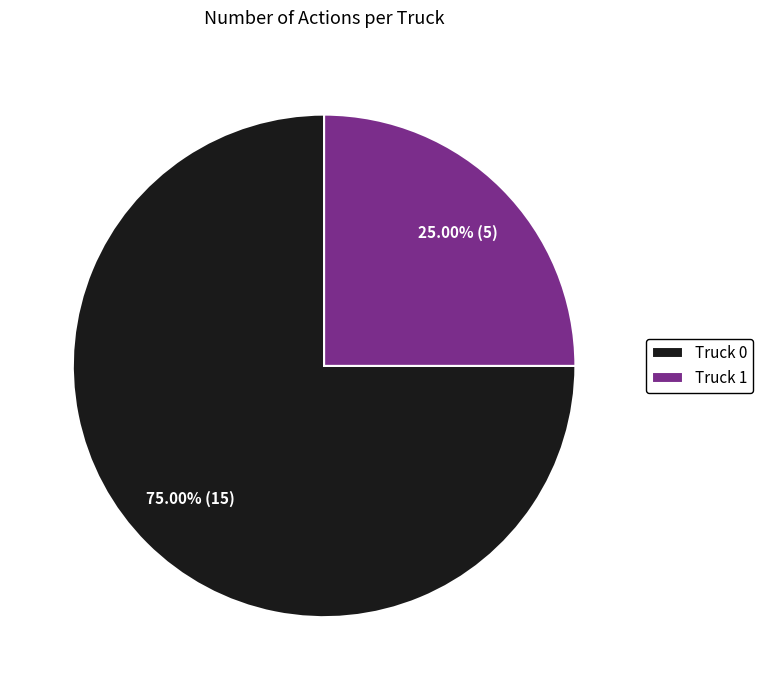

Rank the categories by value from highest to lowest.

Truck 0, Truck 1